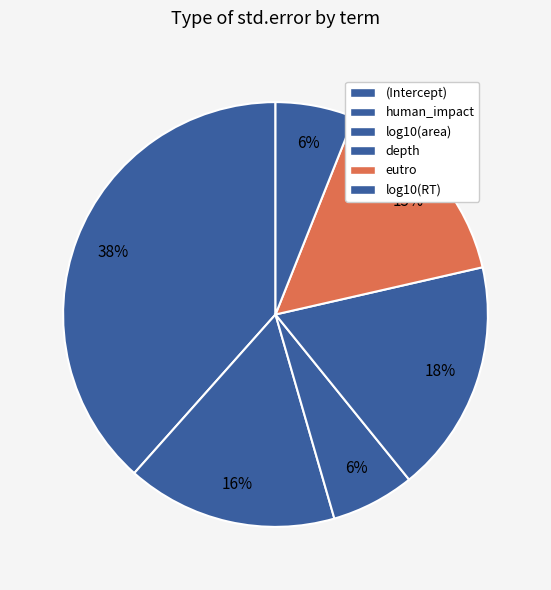

How many slices are in this pie chart?

6